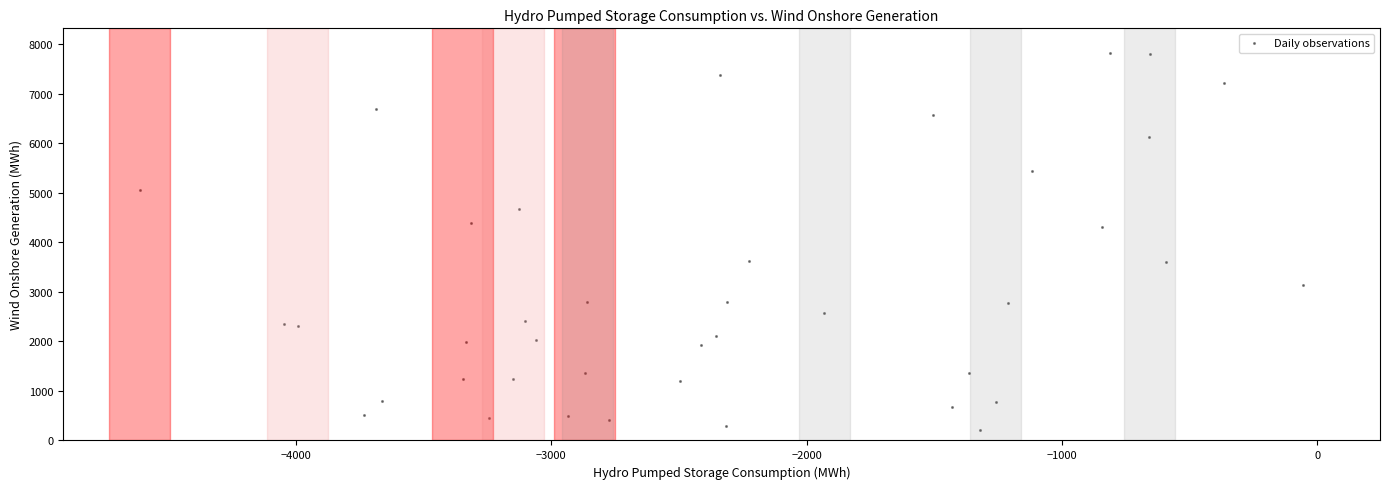

What is the range of X values (max minus min)?

4558